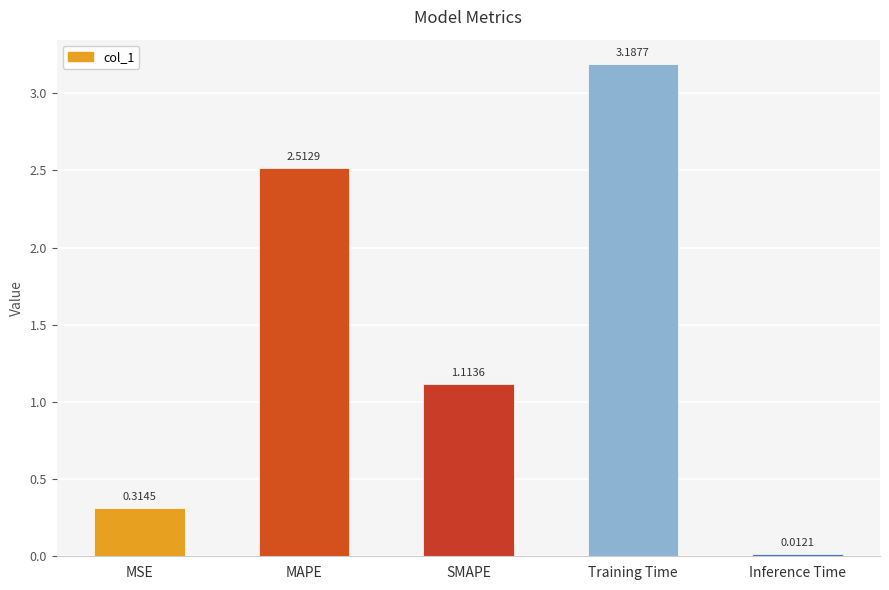

How many data points does each series have?

5